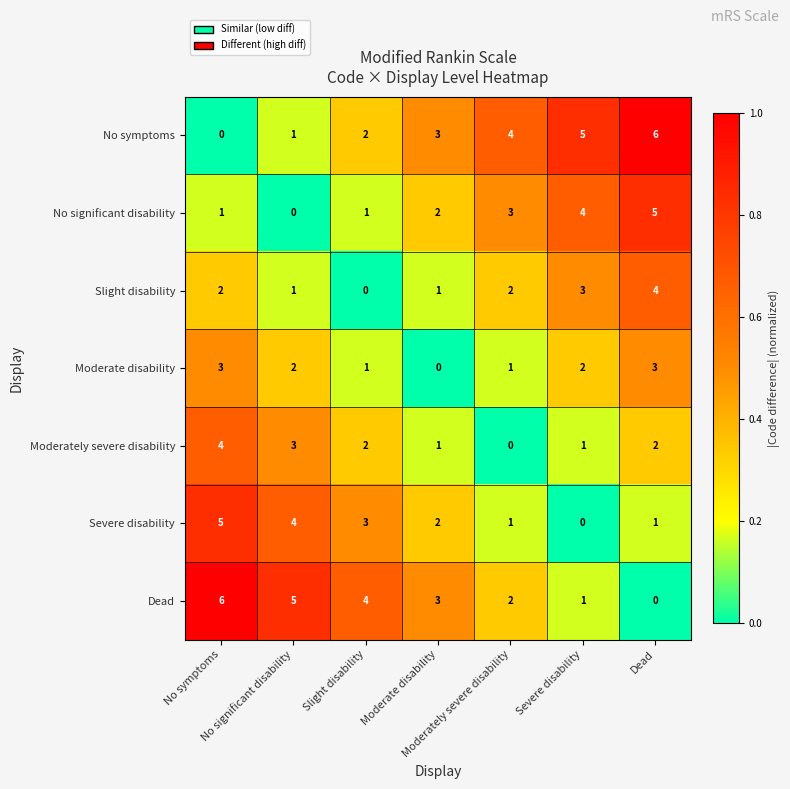

What is the spread (max minus min) of values at Moderately severe disability?

4